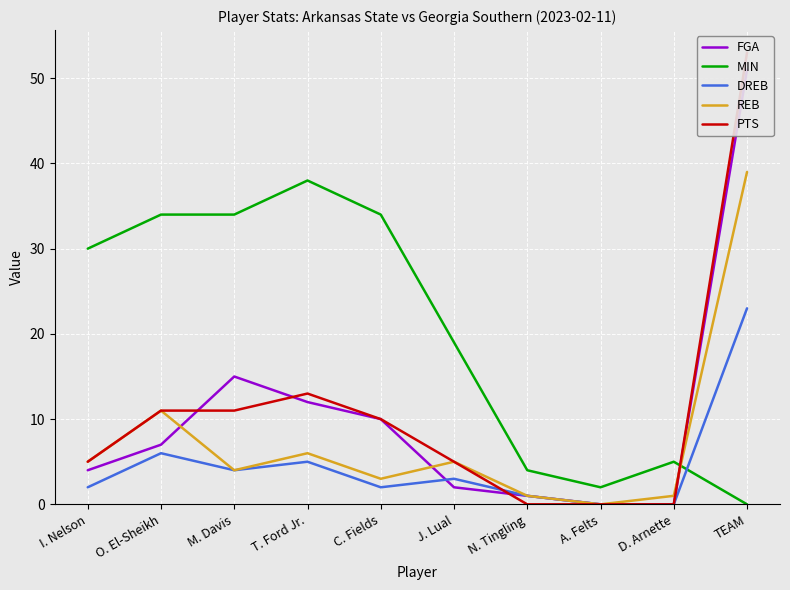

How many interior local peaks does the FGA series have?

1